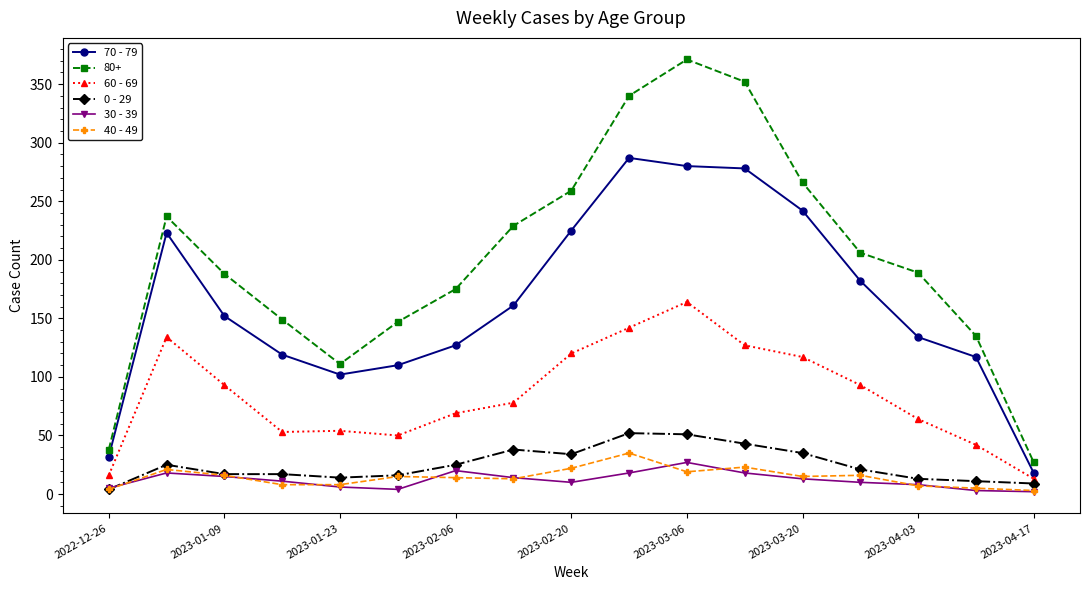

What is the maximum value shown in the chart?

371